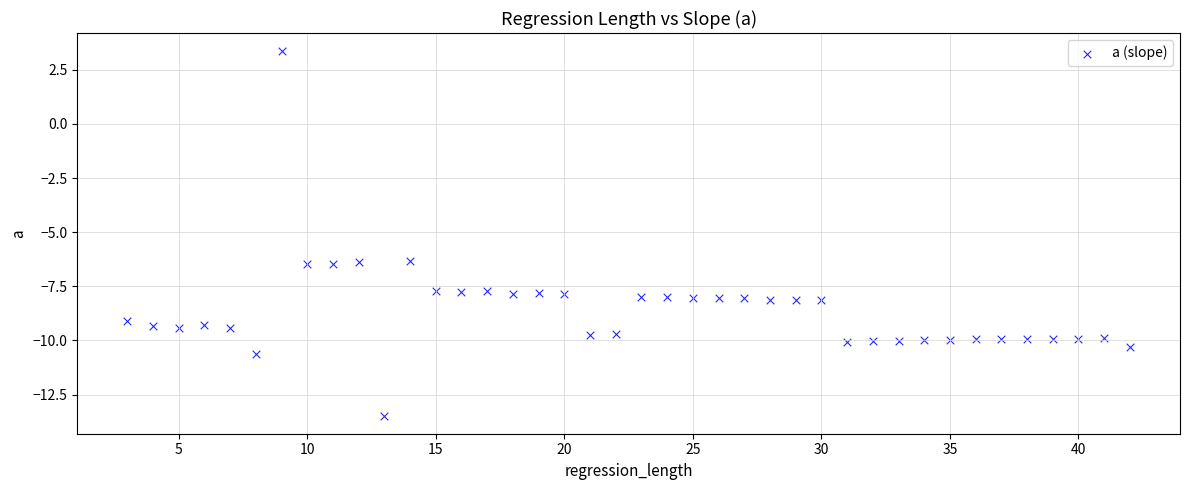

What is the range of Y values (max minus min)?

16.8